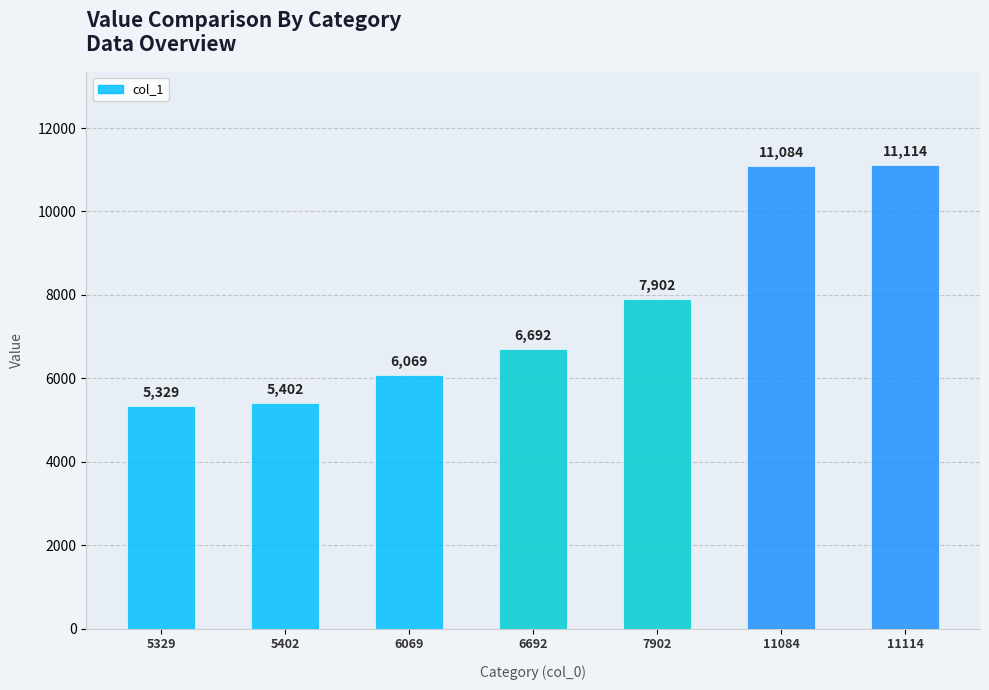

What is the value of the 3rd bar from the left?

6069